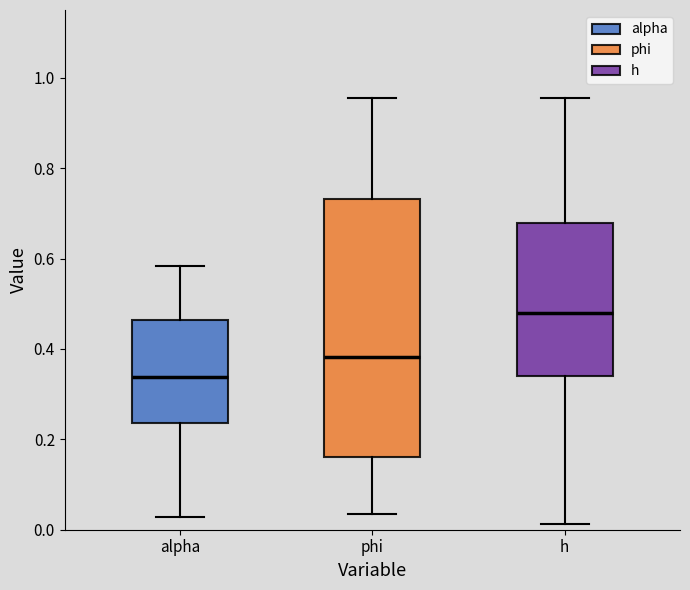

Where is the upper edge of the box for h on the y-axis? The values are not printed on the chart, so give them approximately, as read against the axis.

0.68